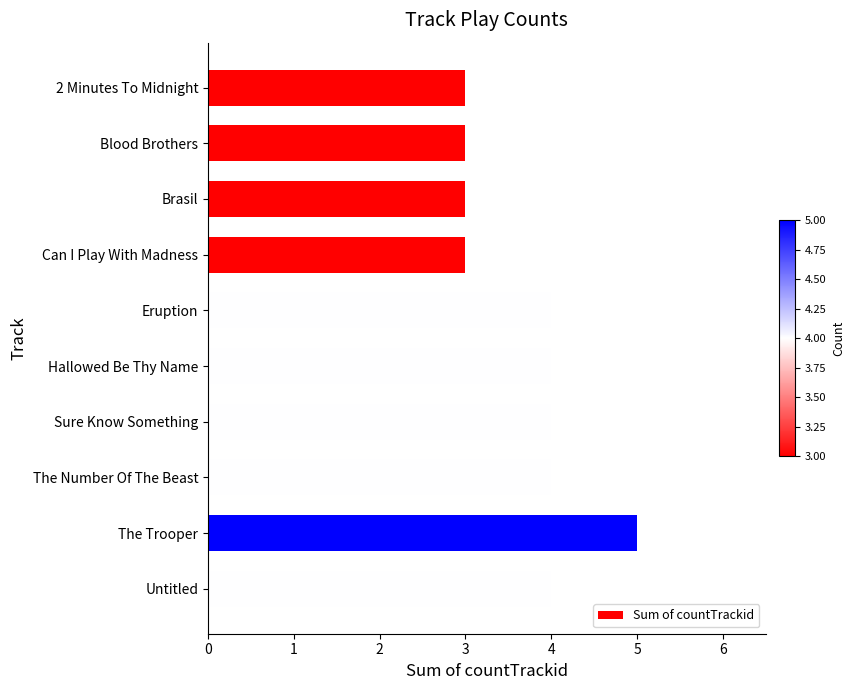

Reading bottom to top, what are all the values shown in this chart?

4	5	4	4	4	4	3	3	3	3